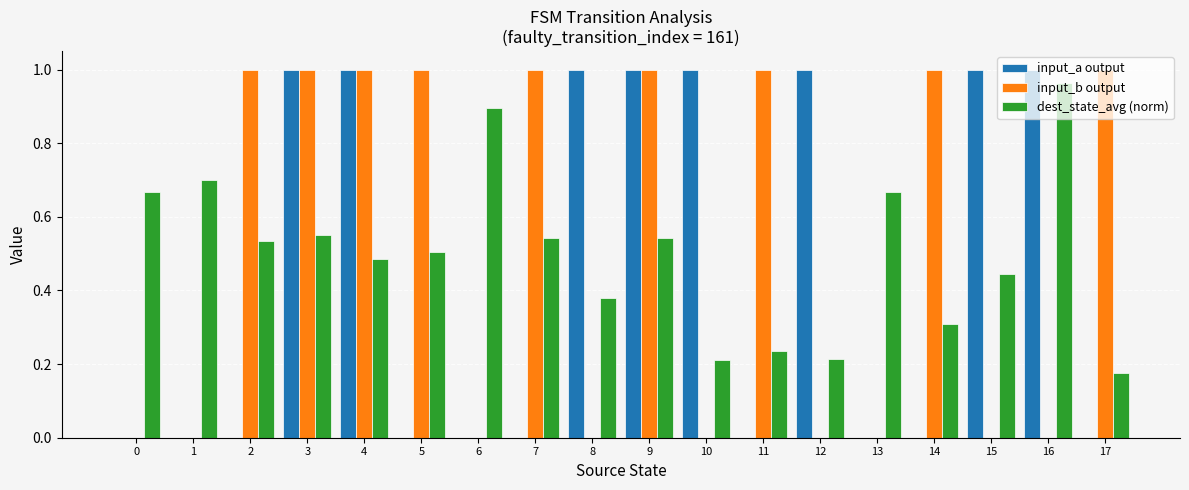

What is the sum of all dest_state_avg (norm) values?

9.0